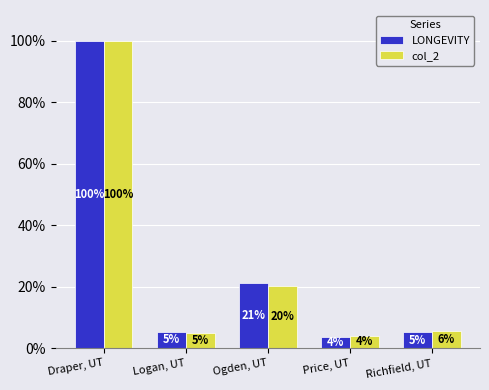

What is the total value across all series at Price, UT?

7.6